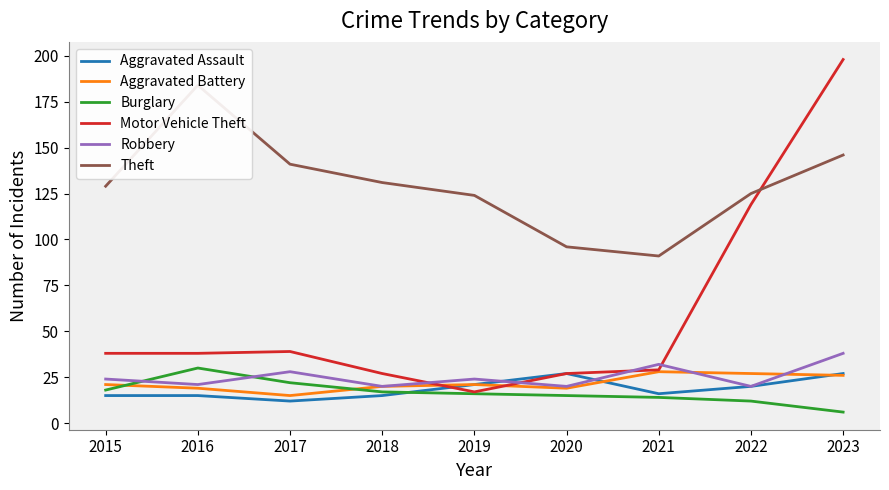

How many lines are shown in the chart?

6